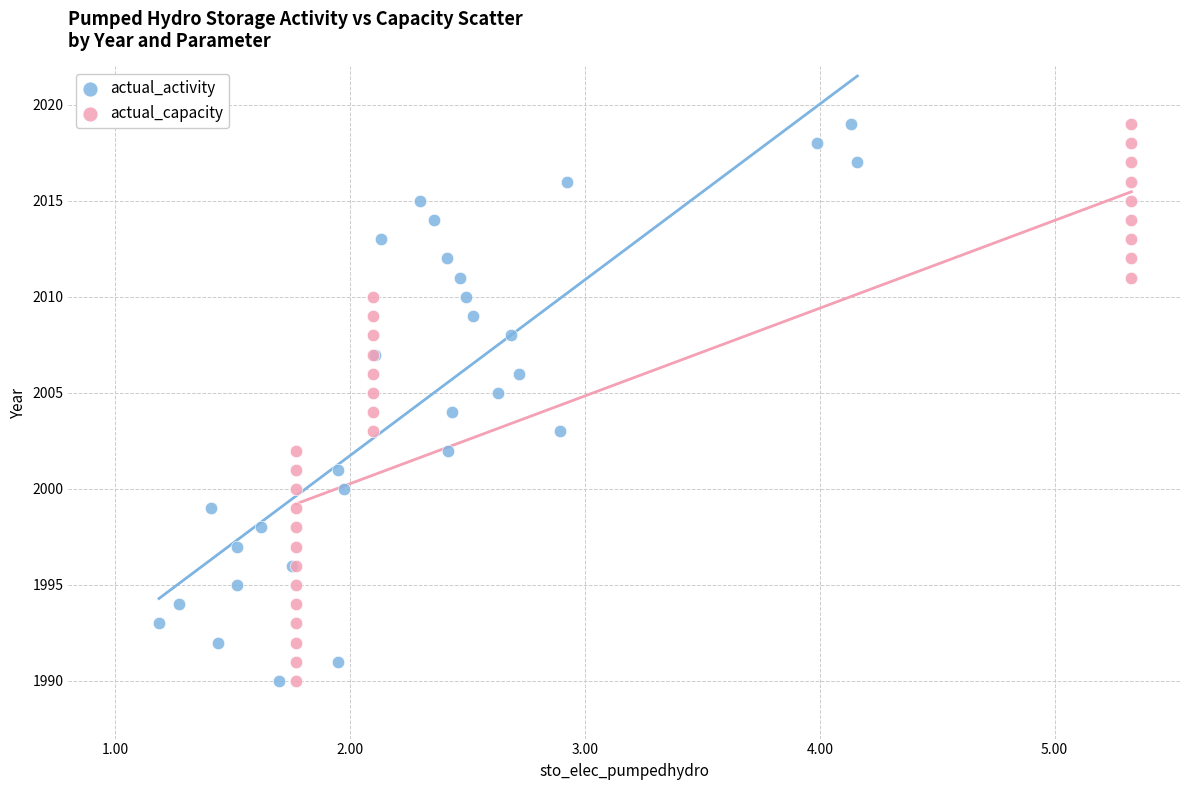

What are all the series names shown in the legend?

actual_activity, actual_capacity